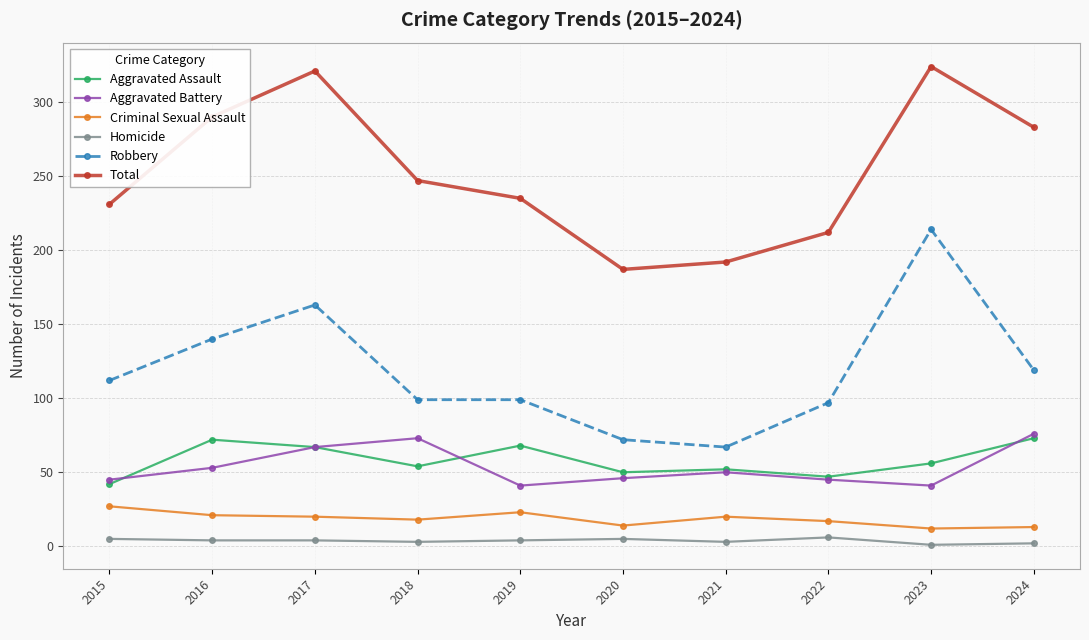

Is the value of Criminal Sexual Assault at 2022 greater than the value of Homicide at 2017?

Yes